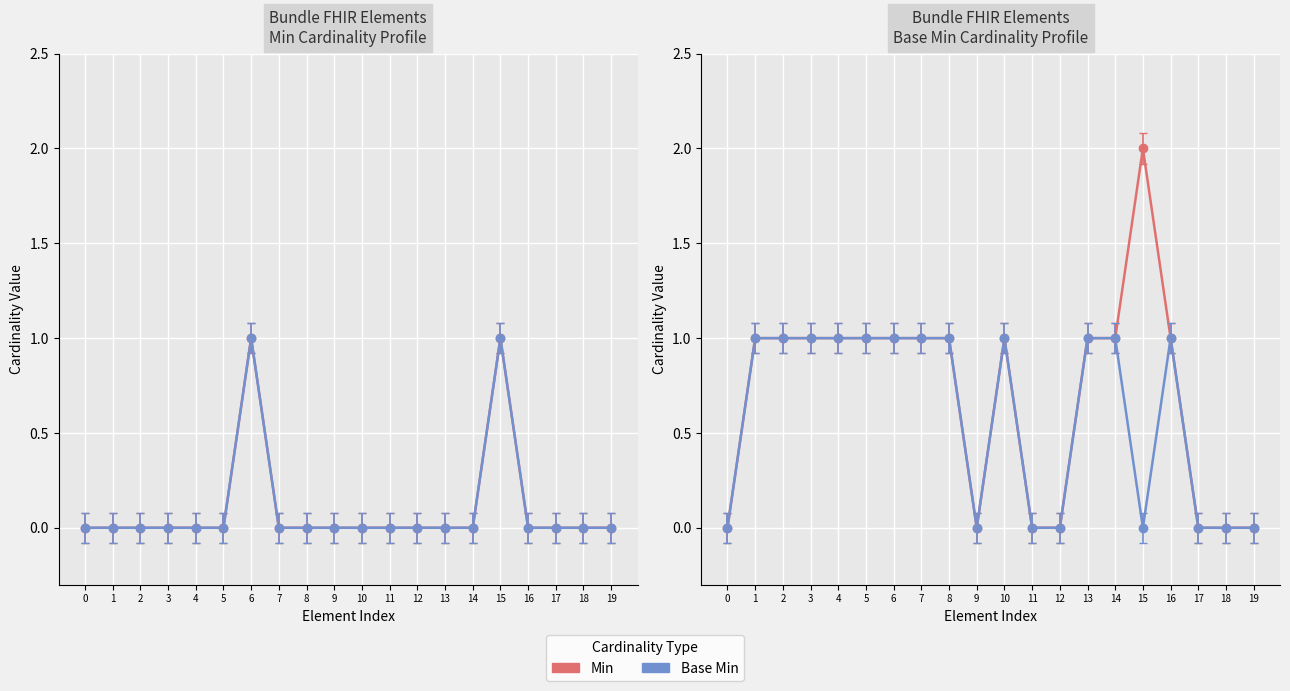

Rank the series at 1 from highest to lowest value.

Min, Base Min